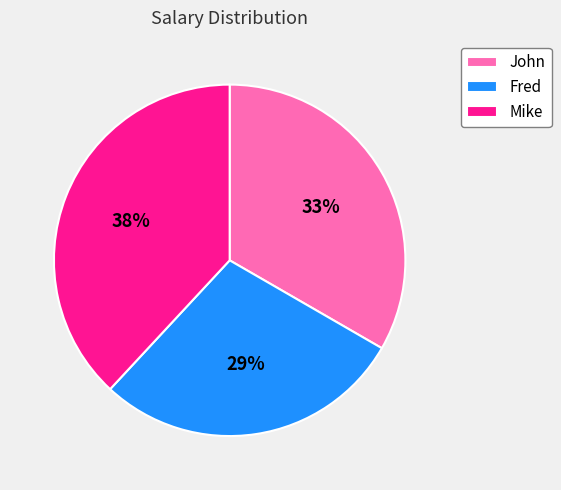

Count the number of slices in the pie.

3